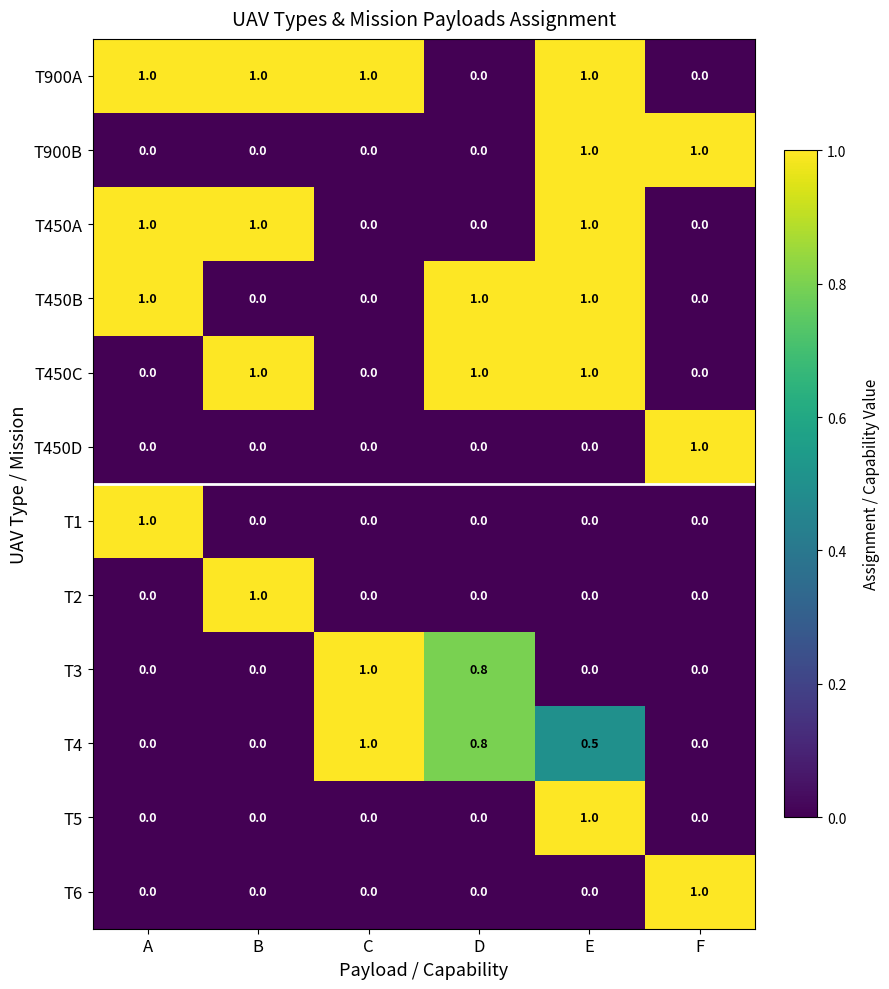

Is the value of T3 at C greater than the value of T450B at F?

Yes